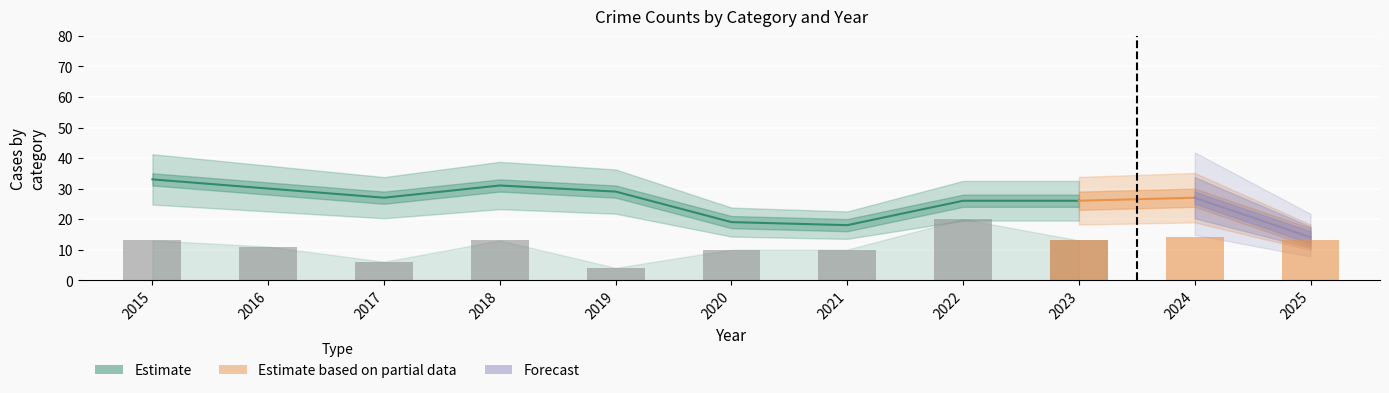

Where is the data nearest to the value 12?

2015